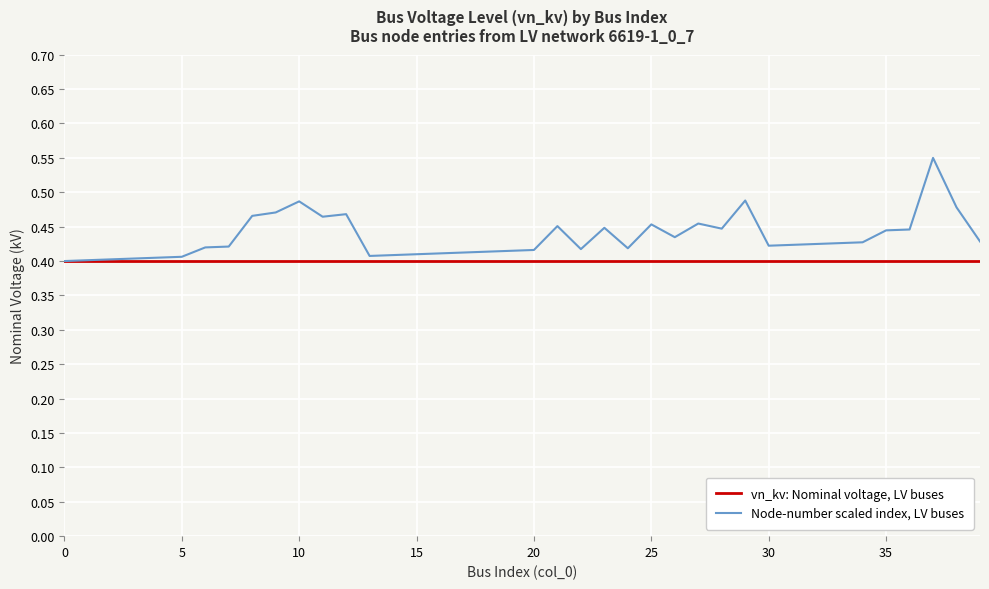

Rank the series by their average value, from lowest to highest.

vn_kv: Nominal voltage, LV buses, Node-number scaled index, LV buses